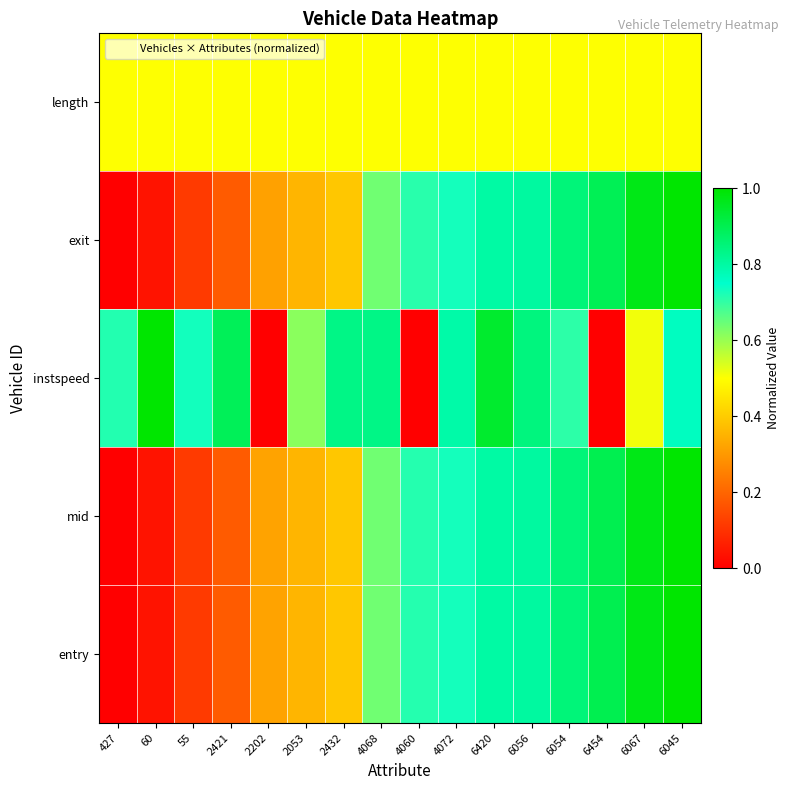

How many categories are shown in the chart?

16